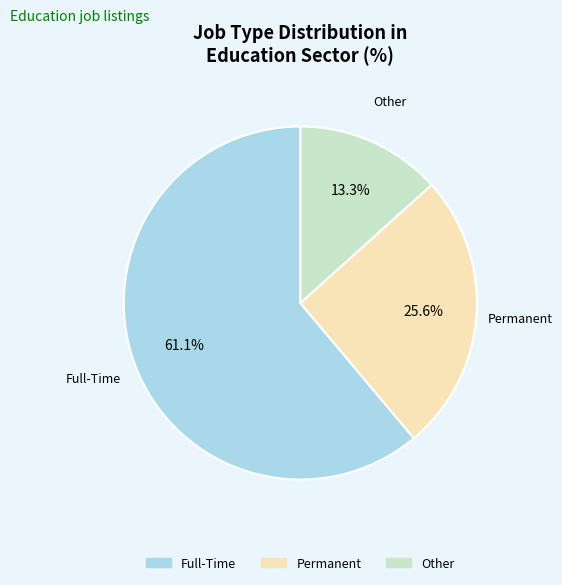

What percentage do Permanent and Full-Time together represent?

86.7%